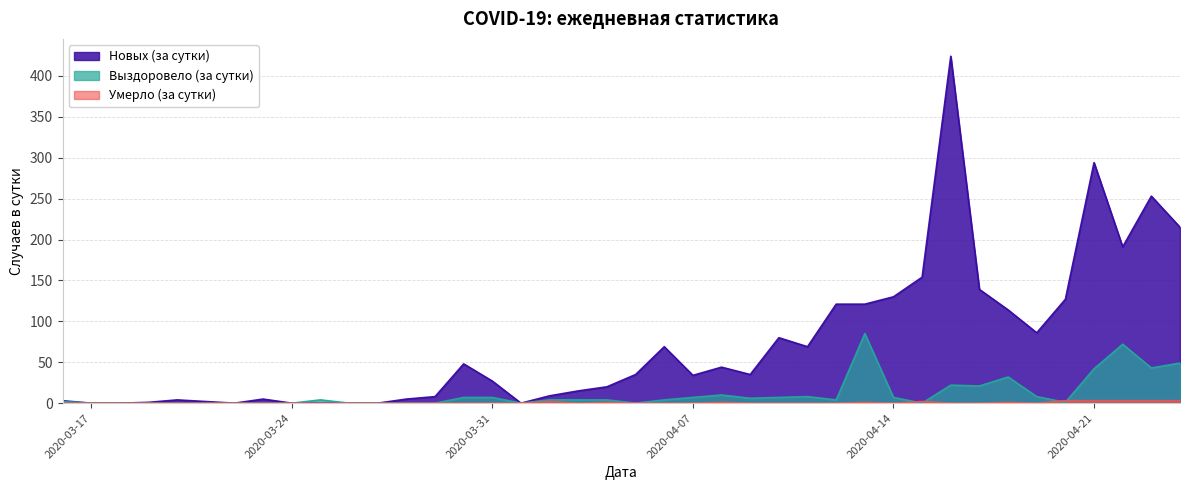

Which series has the largest range (max minus min)?

Новых (за сутки)